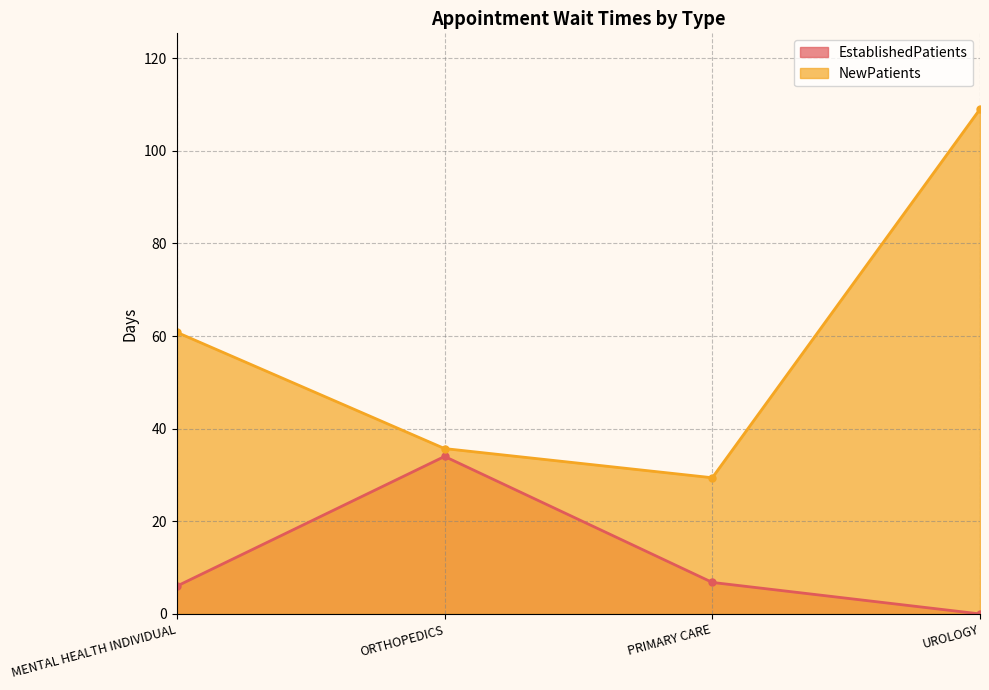

How many categories are shown in the chart?

4